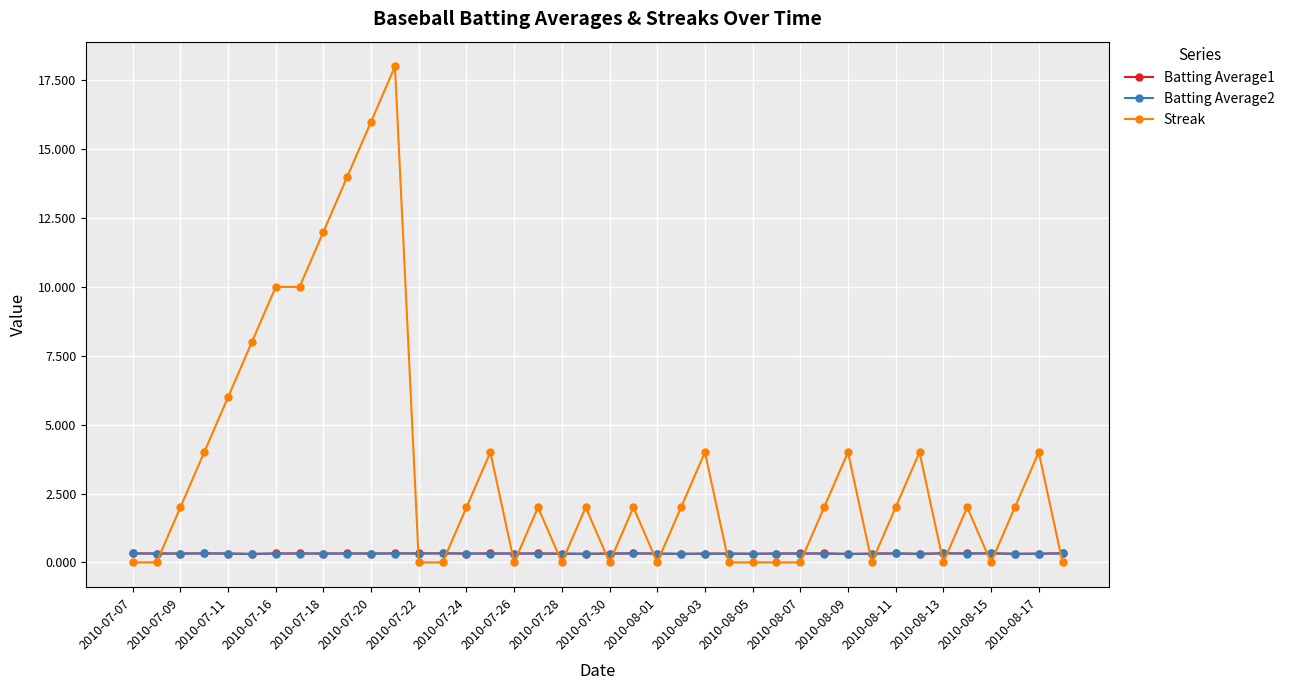

Which series ends up on top after the final intersection of Streak and Batting Average1?

Batting Average1